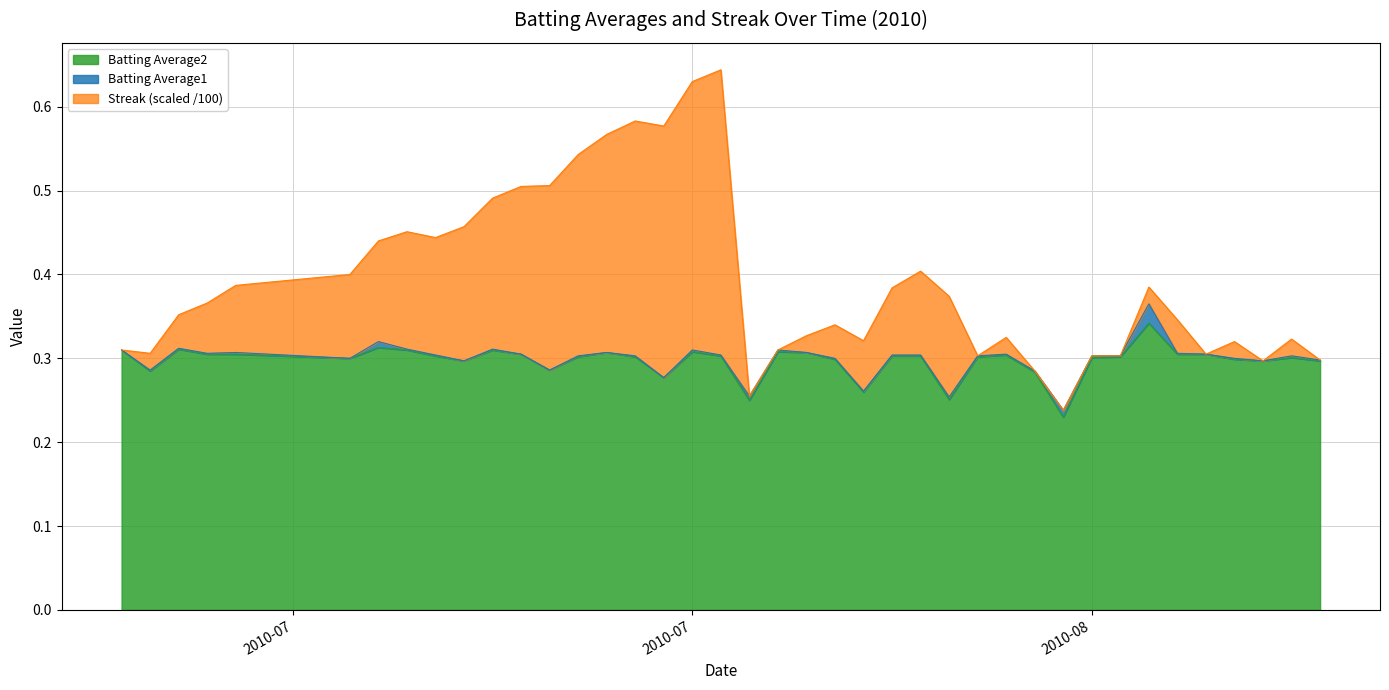

What are all the series names shown in the legend?

Batting Average2, Batting Average1, Streak (scaled /100)